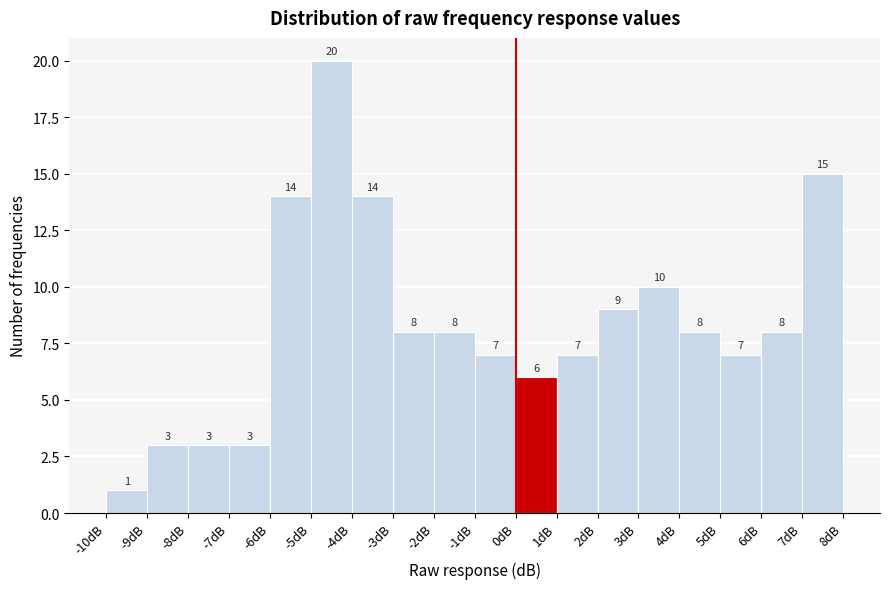

Reading left to right, list every bar in this chart as the range it spans on the x-axis followed by its height.

-10 to -9: 1
-9 to -8: 3
-8 to -7: 3
-7 to -6: 3
-6 to -5: 14
-5 to -4: 20
-4 to -3: 14
-3 to -2: 8
-2 to -1: 8
-1 to 0: 7
0 to 1: 6
1 to 2: 7
2 to 3: 9
3 to 4: 10
4 to 5: 8
5 to 6: 7
6 to 7: 8
7 to 8: 15